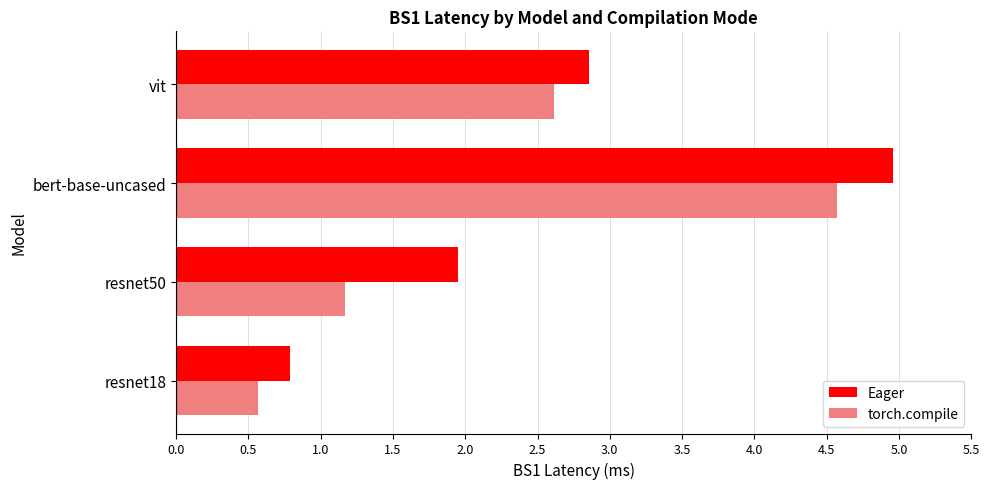

The torch.compile series shows 0.6 at resnet18. True or false?

True